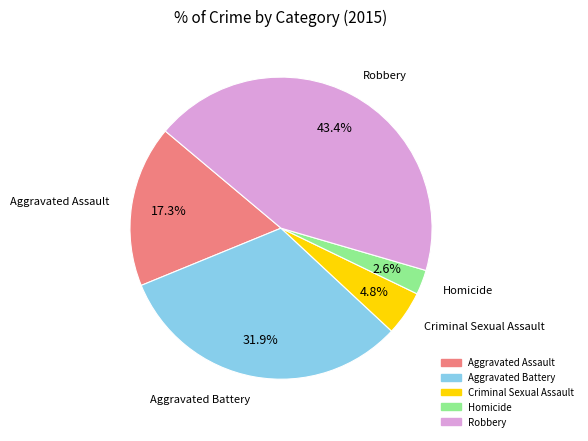

What is the largest slice in the pie chart?

Robbery